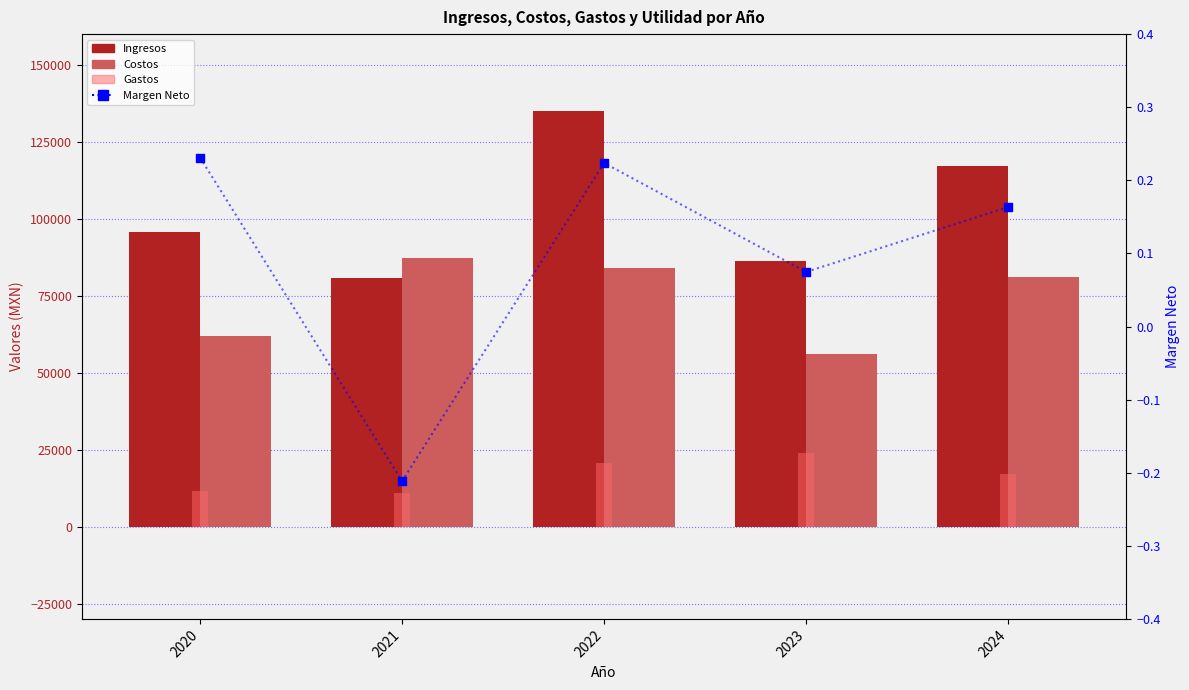

Which series has the largest total across all categories?

Ingresos